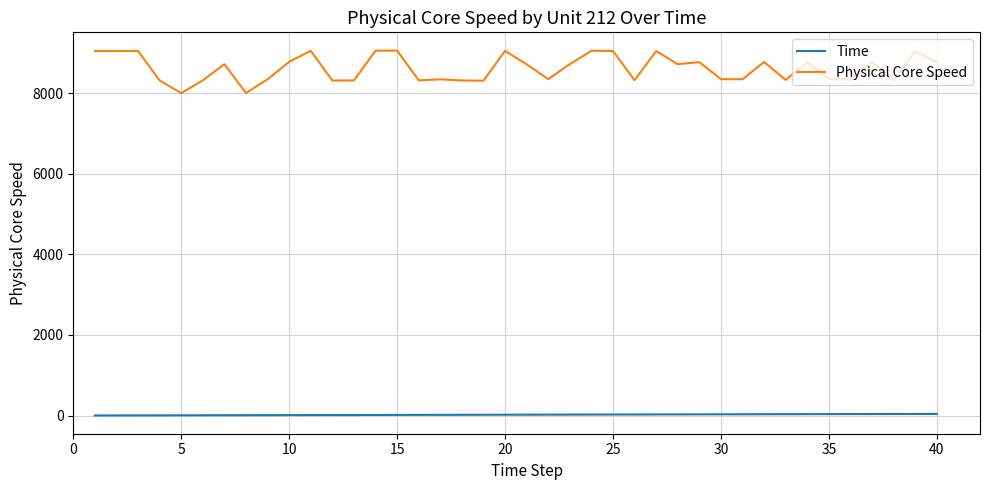

Which series has the largest total across all categories?

Physical Core Speed